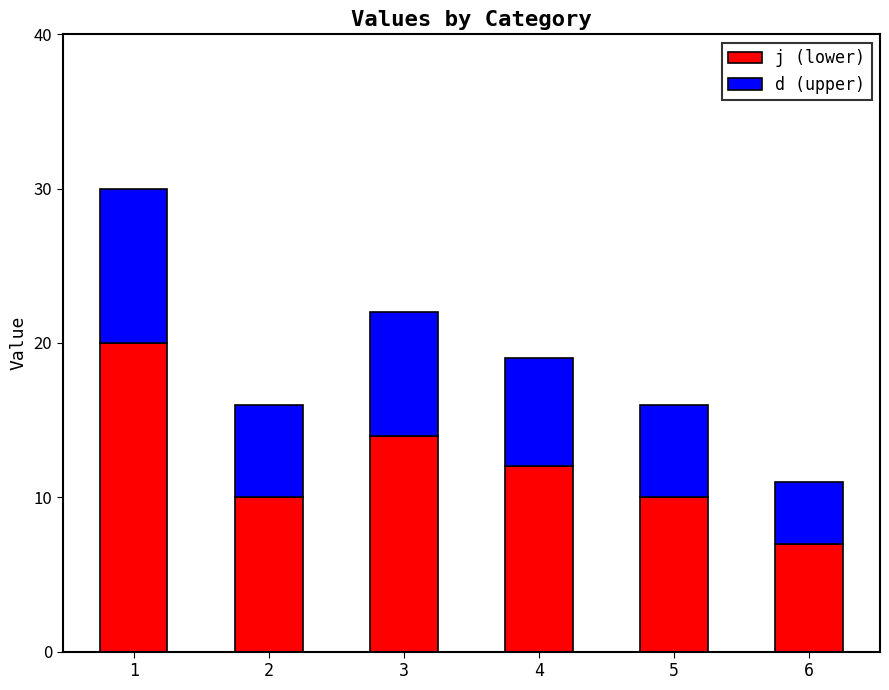

What are all the series names shown in the legend?

j (lower), d (upper)